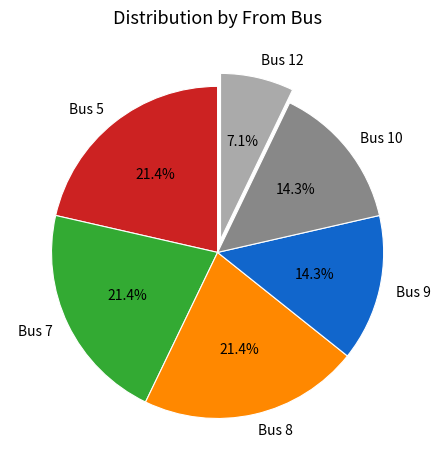

Which category has the smallest portion of the pie?

Bus 12